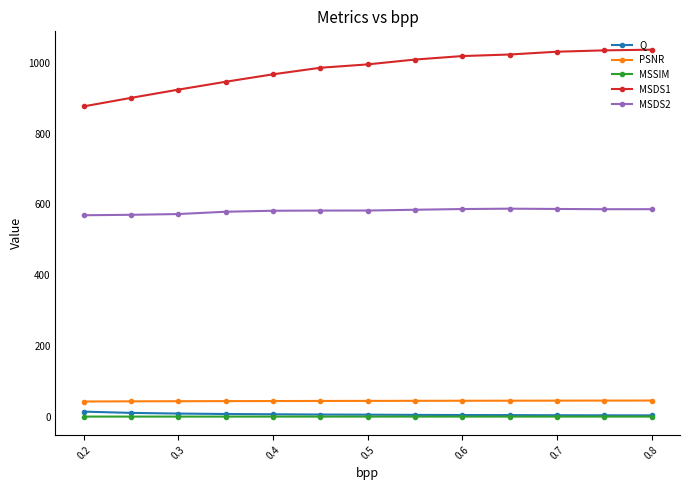

What is the lowest value of the MSDS2 series?

569.7